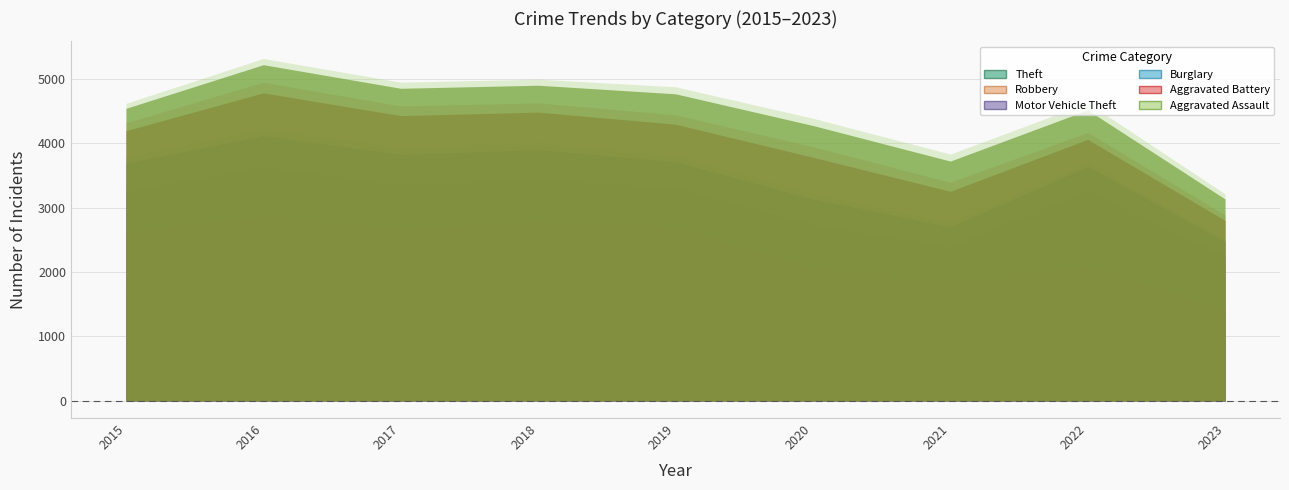

True or false: Theft and Aggravated Battery intersect in this chart.

False